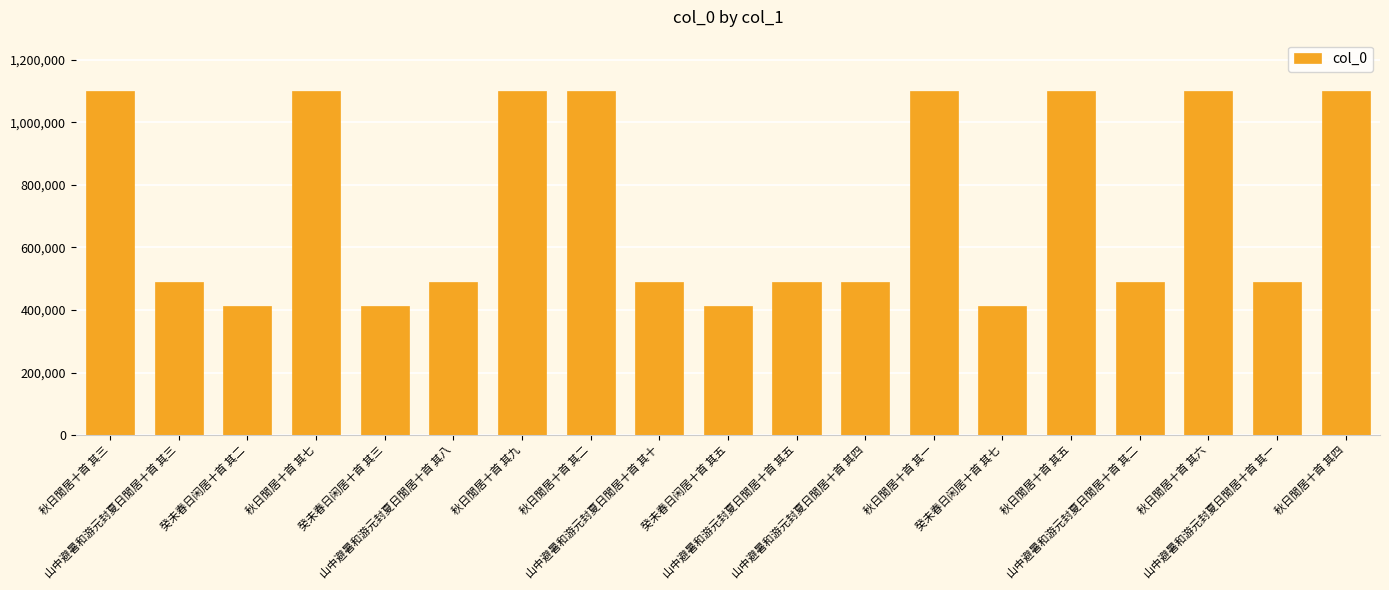

What is the smallest value displayed?

413286